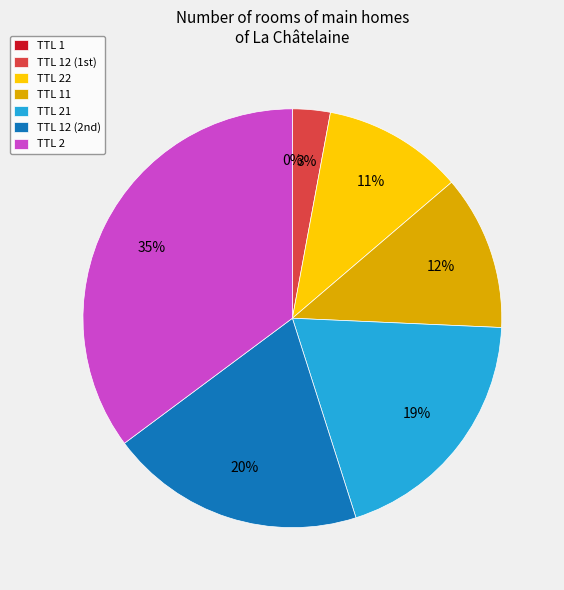

Does any single category account for the majority?

No